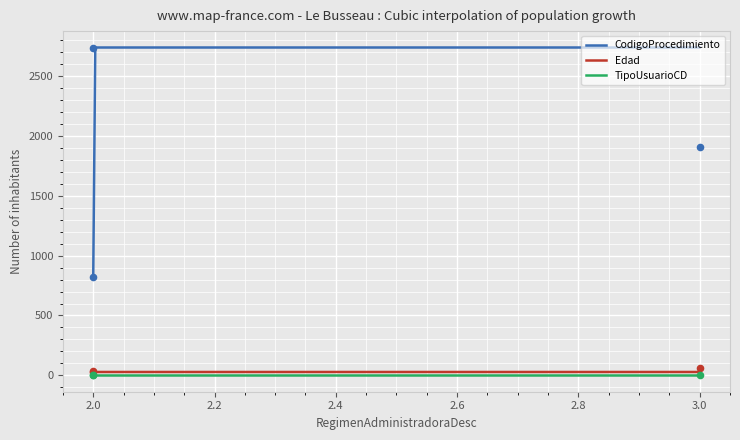

At which category is the sum across all series the highest?

2